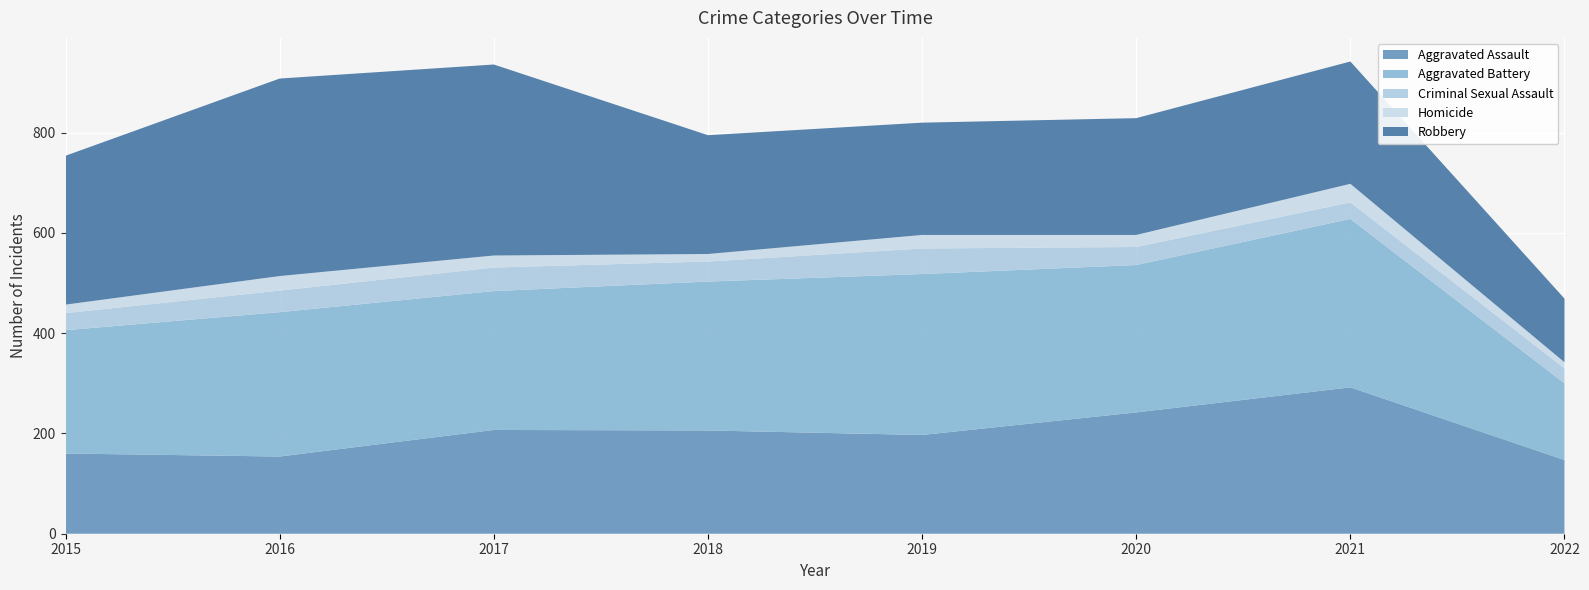

Reading left to right, transcribe all the data shown in this chart.

Aggravated Assault: 2015=160	2016=154	2017=207	2018=206	2019=197	2020=242	2021=292	2022=147
Aggravated Battery: 2015=246	2016=288	2017=277	2018=297	2019=321	2020=294	2021=336	2022=153
Criminal Sexual Assault: 2015=34	2016=43	2017=47	2018=40	2019=51	2020=36	2021=33	2022=30
Homicide: 2015=17	2016=29	2017=24	2018=15	2019=27	2020=24	2021=37	2022=12
Robbery: 2015=297	2016=394	2017=381	2018=237	2019=224	2020=233	2021=244	2022=127